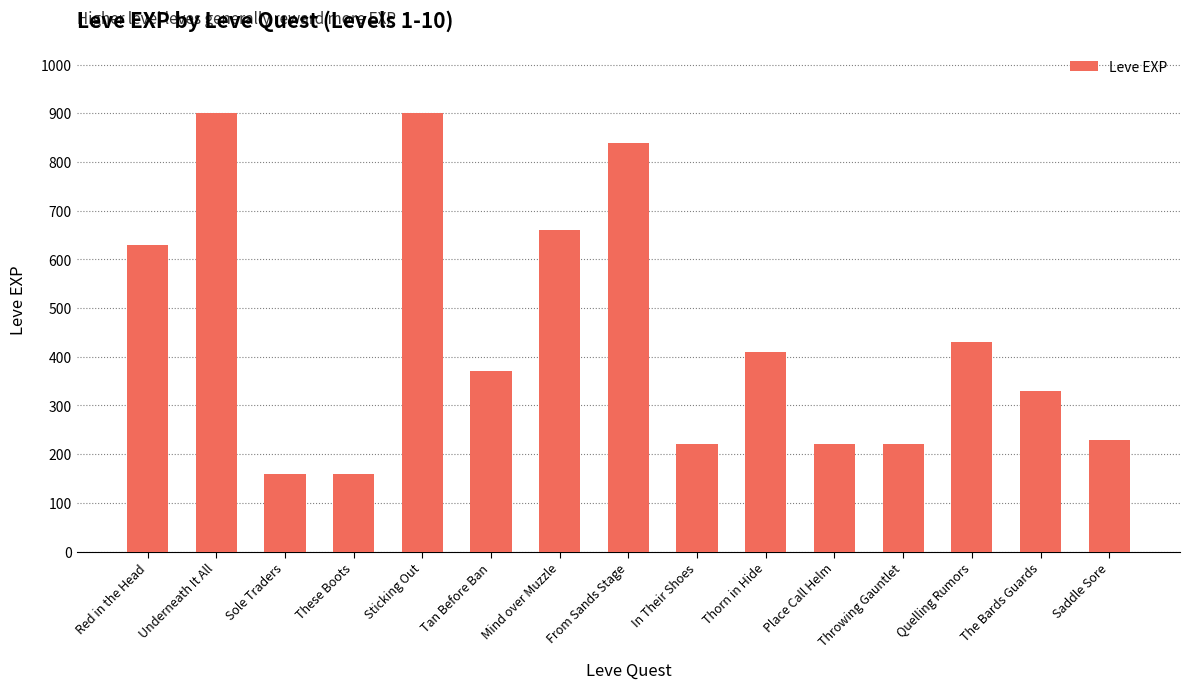

What is the difference between the values at Underneath It All and Quelling Rumors?

470